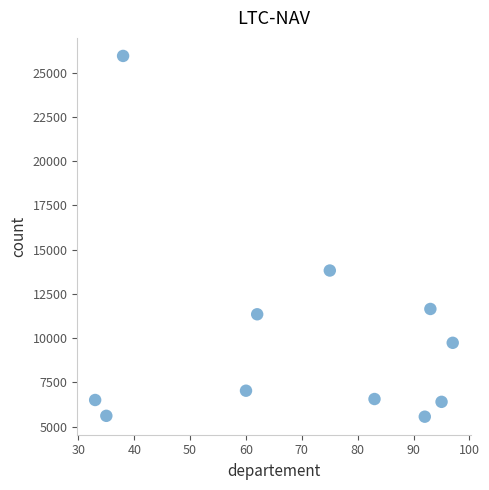

What Y value in the scatter plot is closest to 15755?

13822.2